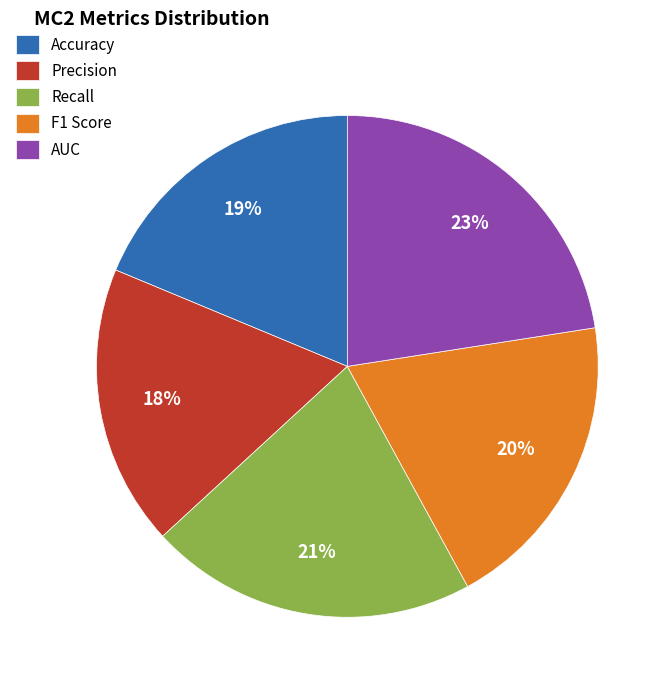

What is the smallest slice in the pie chart?

Precision